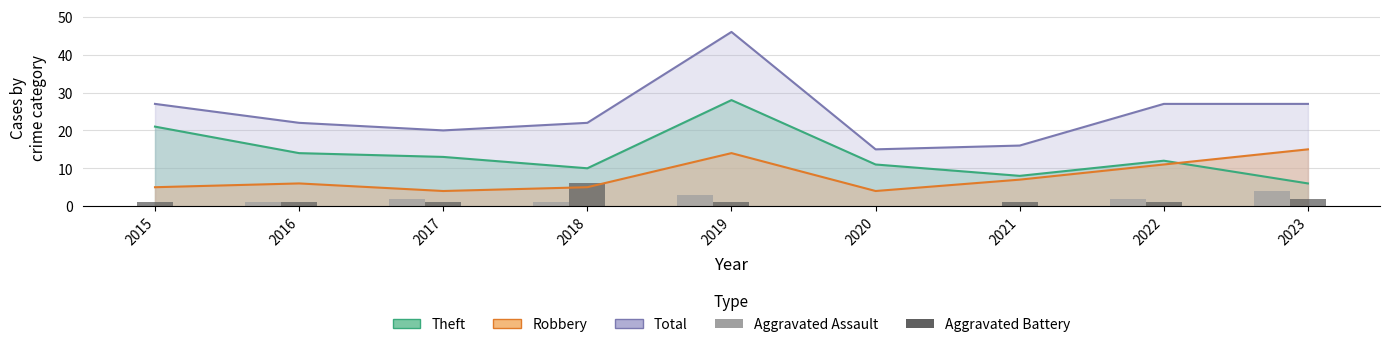

What is the sum of all Aggravated Battery values?

14